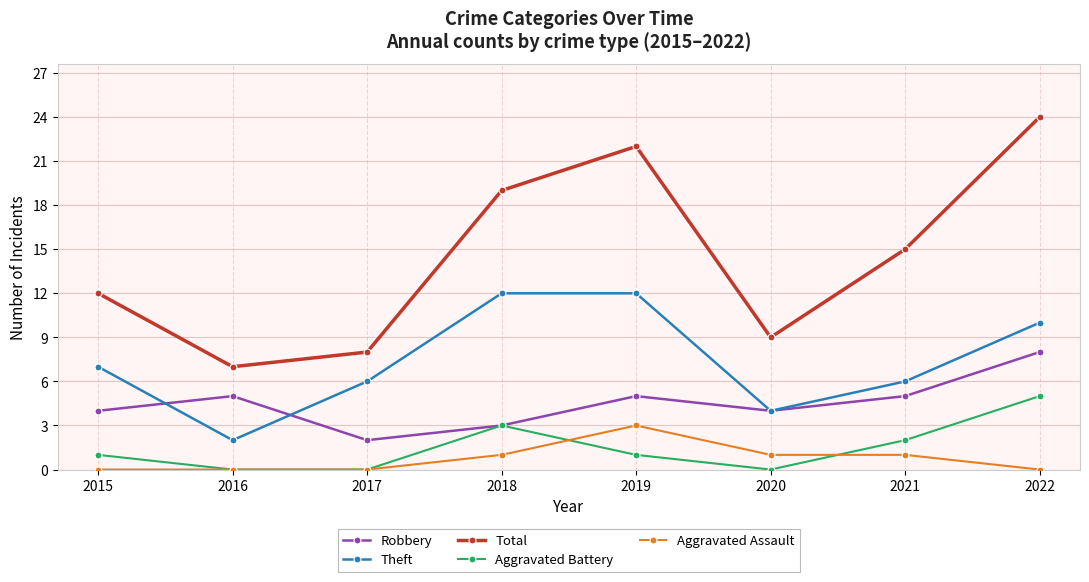

Reading right to left, extract all data points from this chart.

Robbery: 8	5	4	5	3	2	5	4
Theft: 10	6	4	12	12	6	2	7
Total: 24	15	9	22	19	8	7	12
Aggravated Battery: 5	2	0	1	3	0	0	1
Aggravated Assault: 0	1	1	3	1	0	0	0